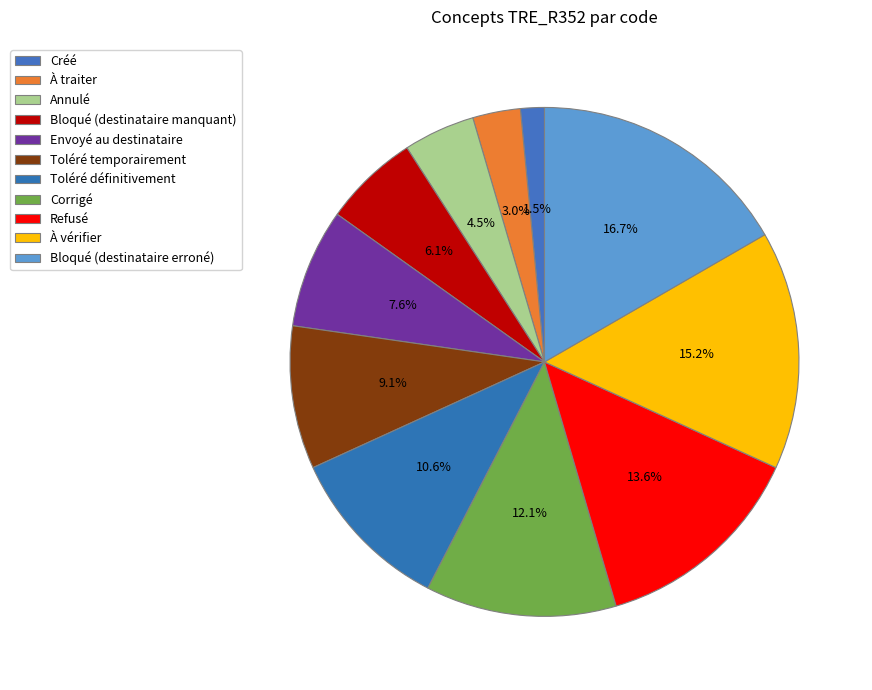

Which slice is the largest?

Bloqué (destinataire erroné)